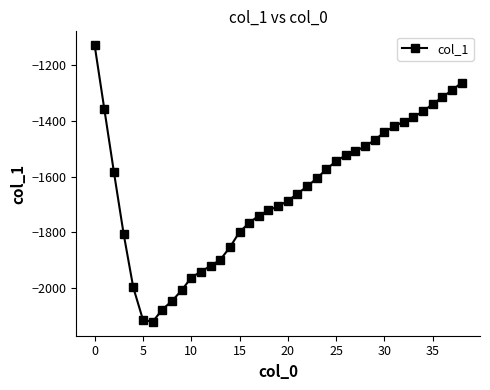

What is the maximum value shown in the chart?

-1127